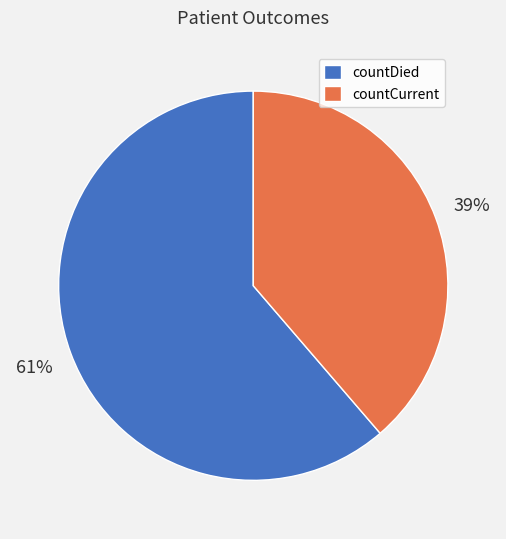

To the nearest percent, what is the combined percentage of countDied and countCurrent?

100%